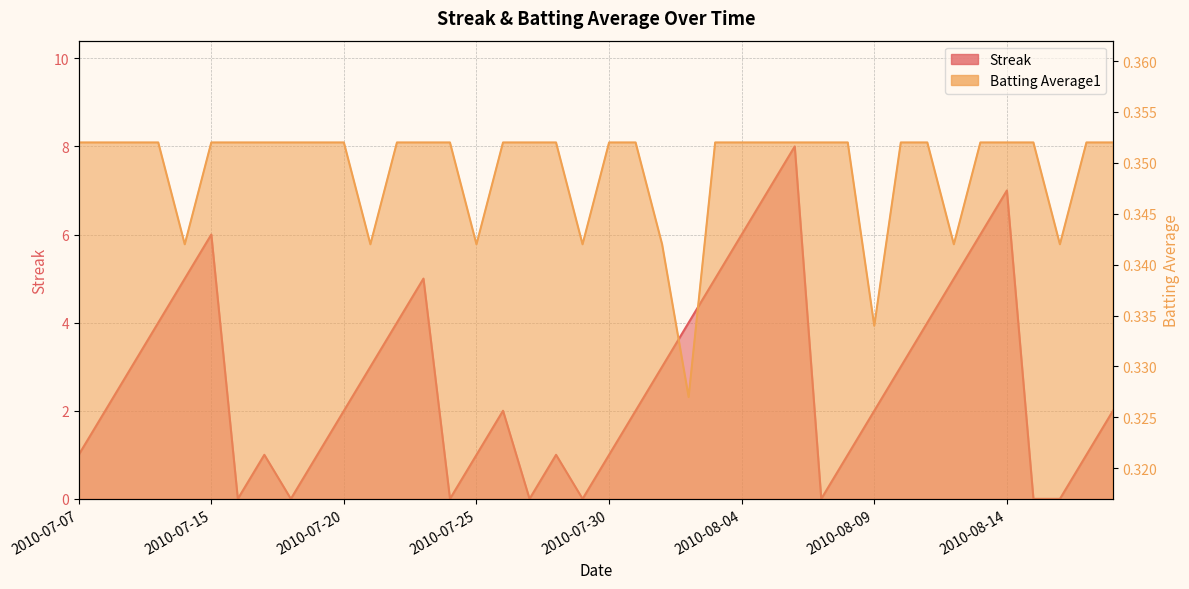

Is the value of Streak at 2010-07-07 greater than the value of Batting Average1 at 2010-08-05?

Yes